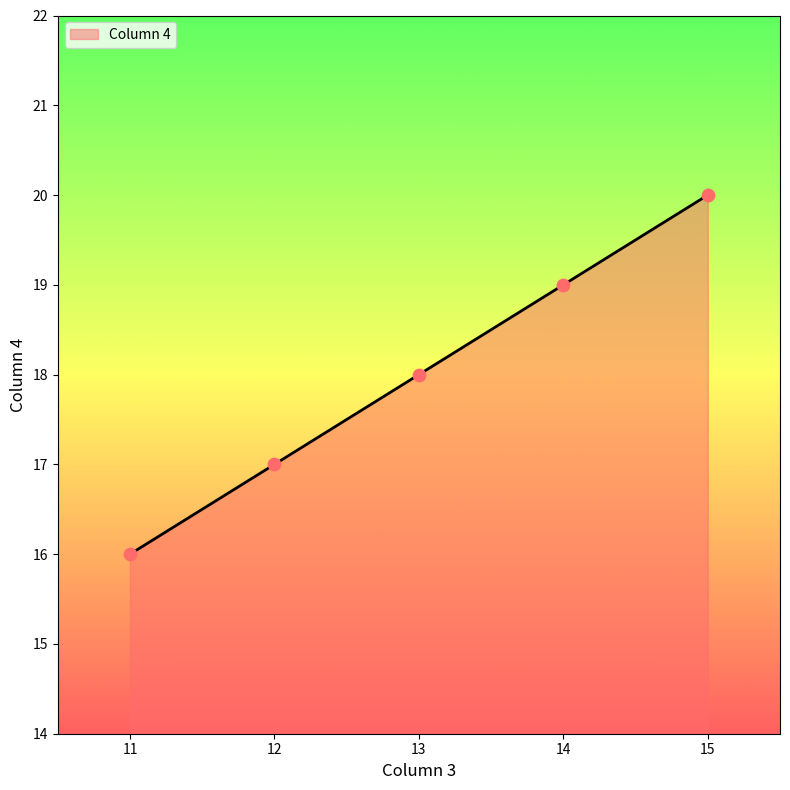

What is the change in value from 11 to 12?

+1